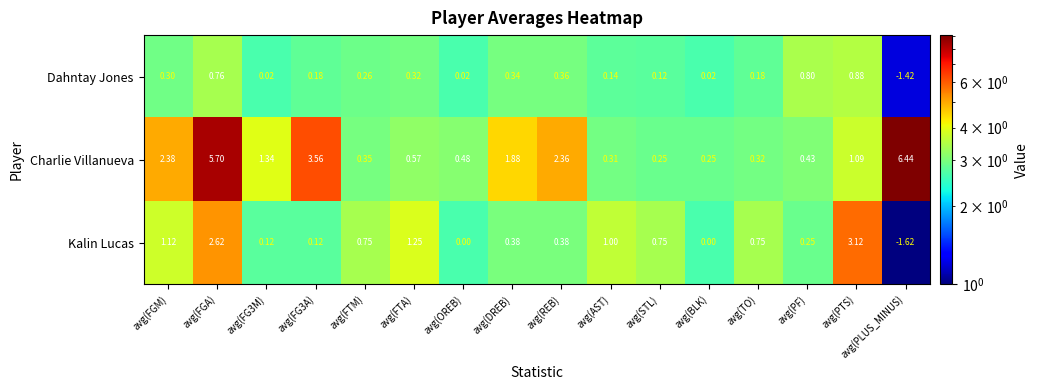

Count the number of categories in the chart.

16